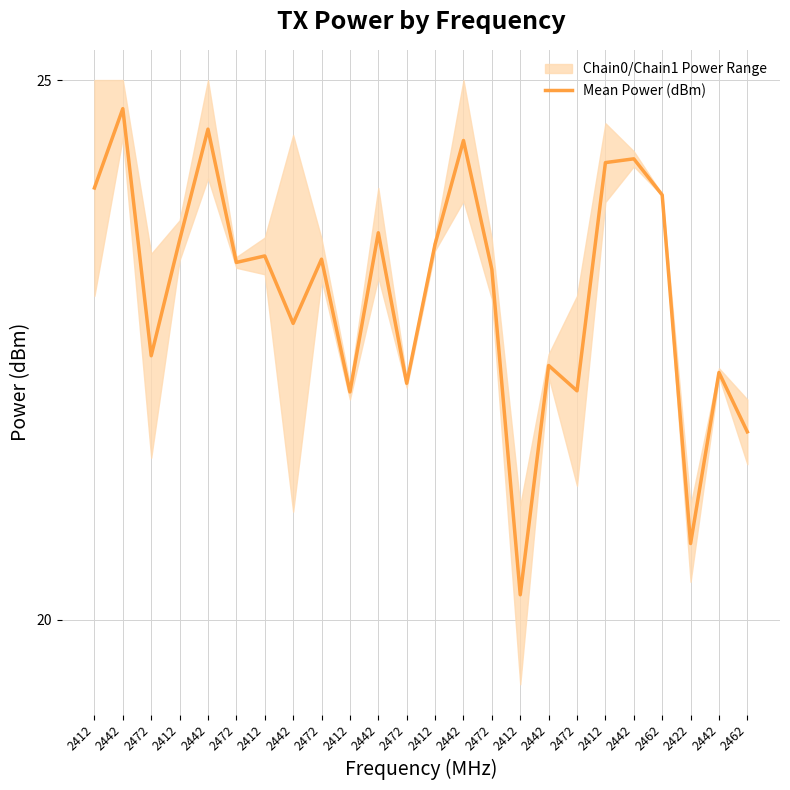

Reading left to right, what are all the values shown in this chart?

2412=24.0	2442=24.7	2472=22.4	2412=23.5	2442=24.5	2472=23.3	2412=23.4	2442=22.7	2472=23.3	2412=22.1	2442=23.6	2472=22.2	2412=23.5	2442=24.4	2472=23.2	2412=20.2	2442=22.4	2472=22.1	2412=24.2	2442=24.3	2462=23.9	2422=20.7	2442=22.3	2462=21.7